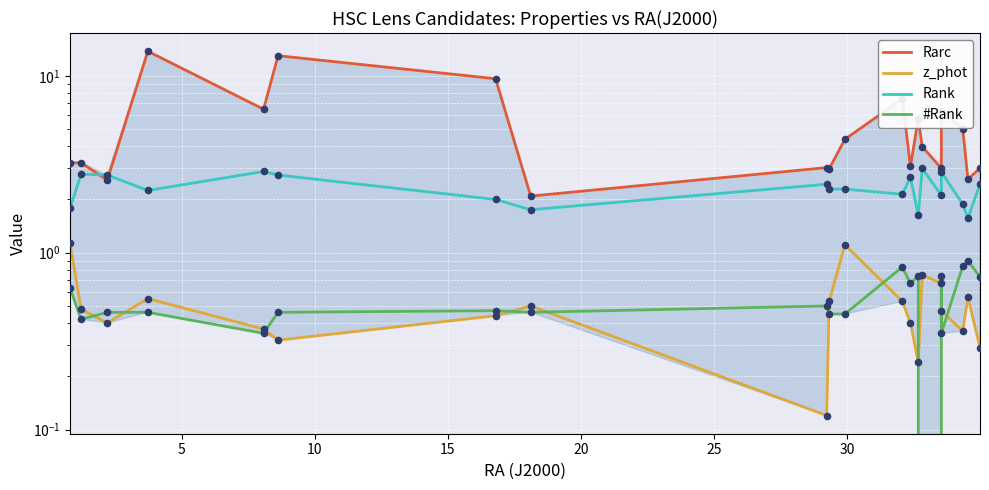

Which series has the largest Y range (max minus min)?

Rarc